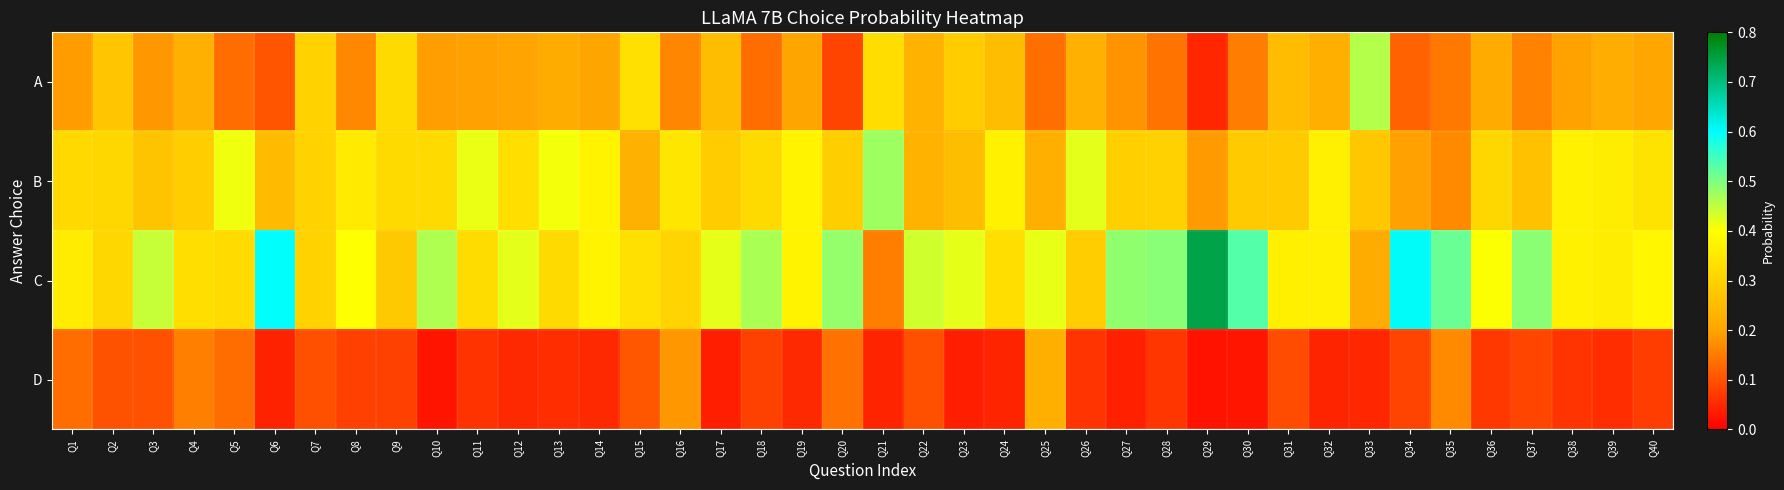

At how many categories does at least one series exceed 0?

40